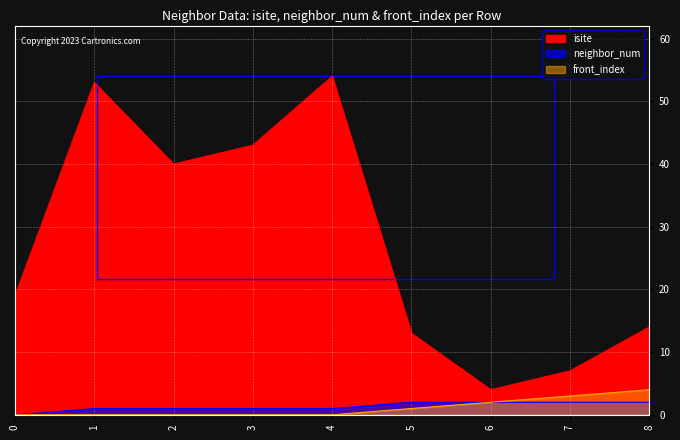

Reading right to left, transcribe all the data shown in this chart.

isite: 14	7	4	13	54	43	40	53	19
neighbor_num: 2	2	2	2	1	1	1	1	0
front_index: 4	3	2	1	0	0	0	0	0